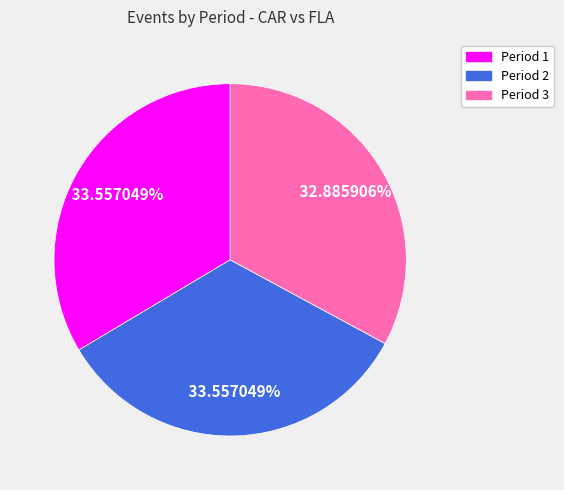

To the nearest percent, what is the average slice percentage?

33%